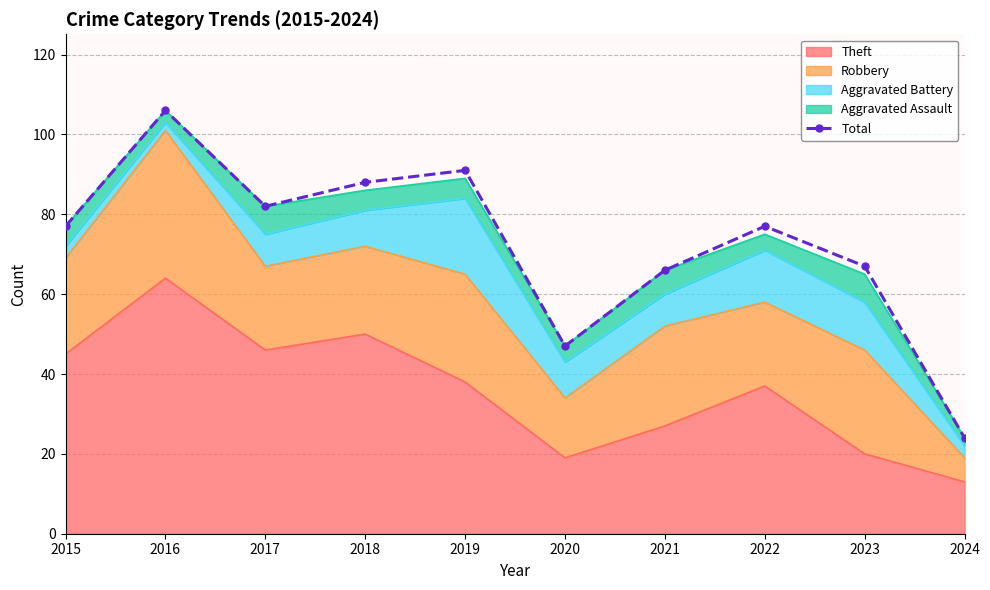

Reading left to right, list all the values displayed in this chart.

2015=77	2016=106	2017=82	2018=88	2019=91	2020=47	2021=66	2022=77	2023=67	2024=24